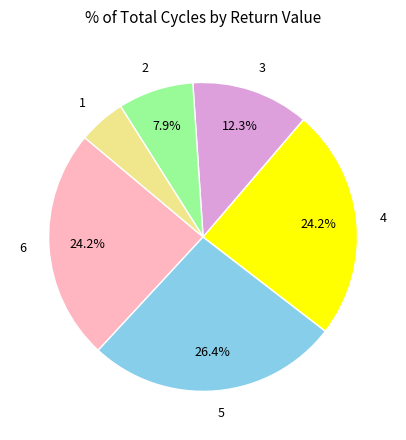

Approximately how many times larger is the value at 6 compared to 2?

3.1